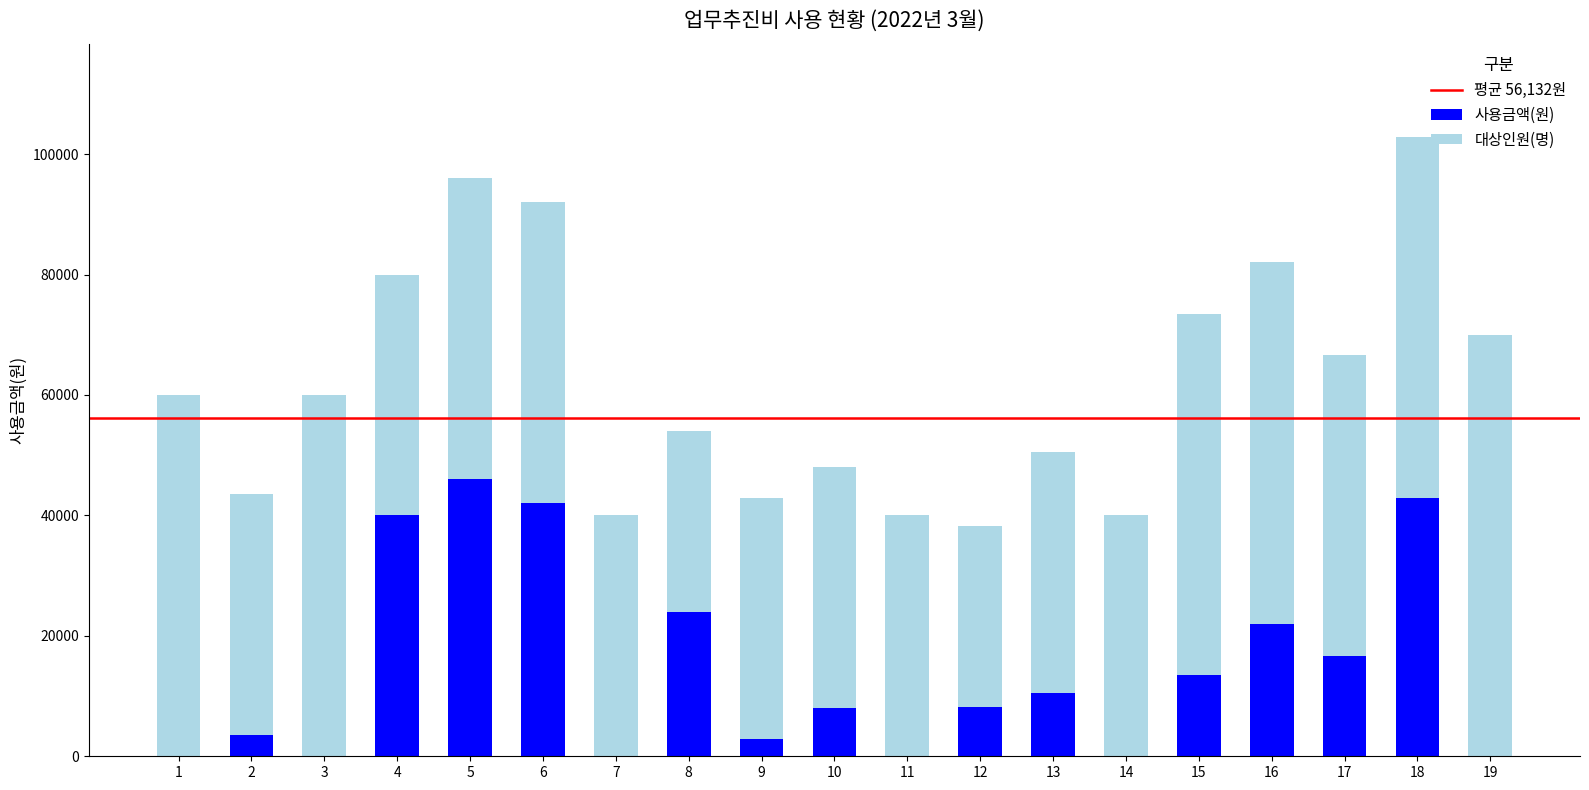

The value of 사용금액(원) at 15 is 13500. True or false?

True